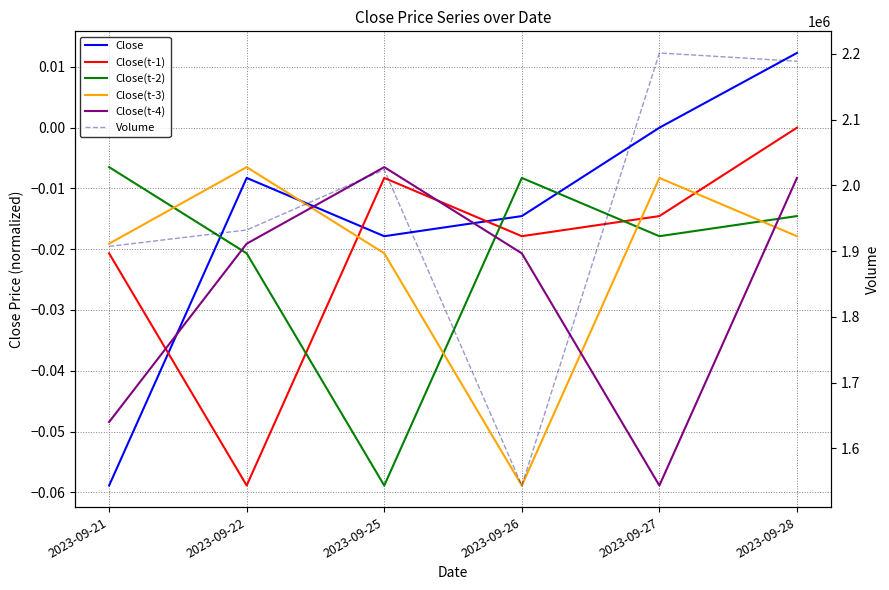

What is the difference between the highest and lowest values at 2023-09-27?

2201500.1